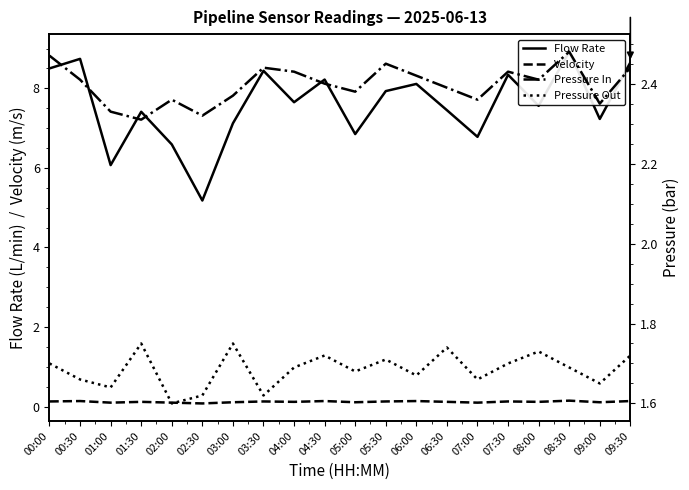

At which label is Velocity closest to 0?

02:30